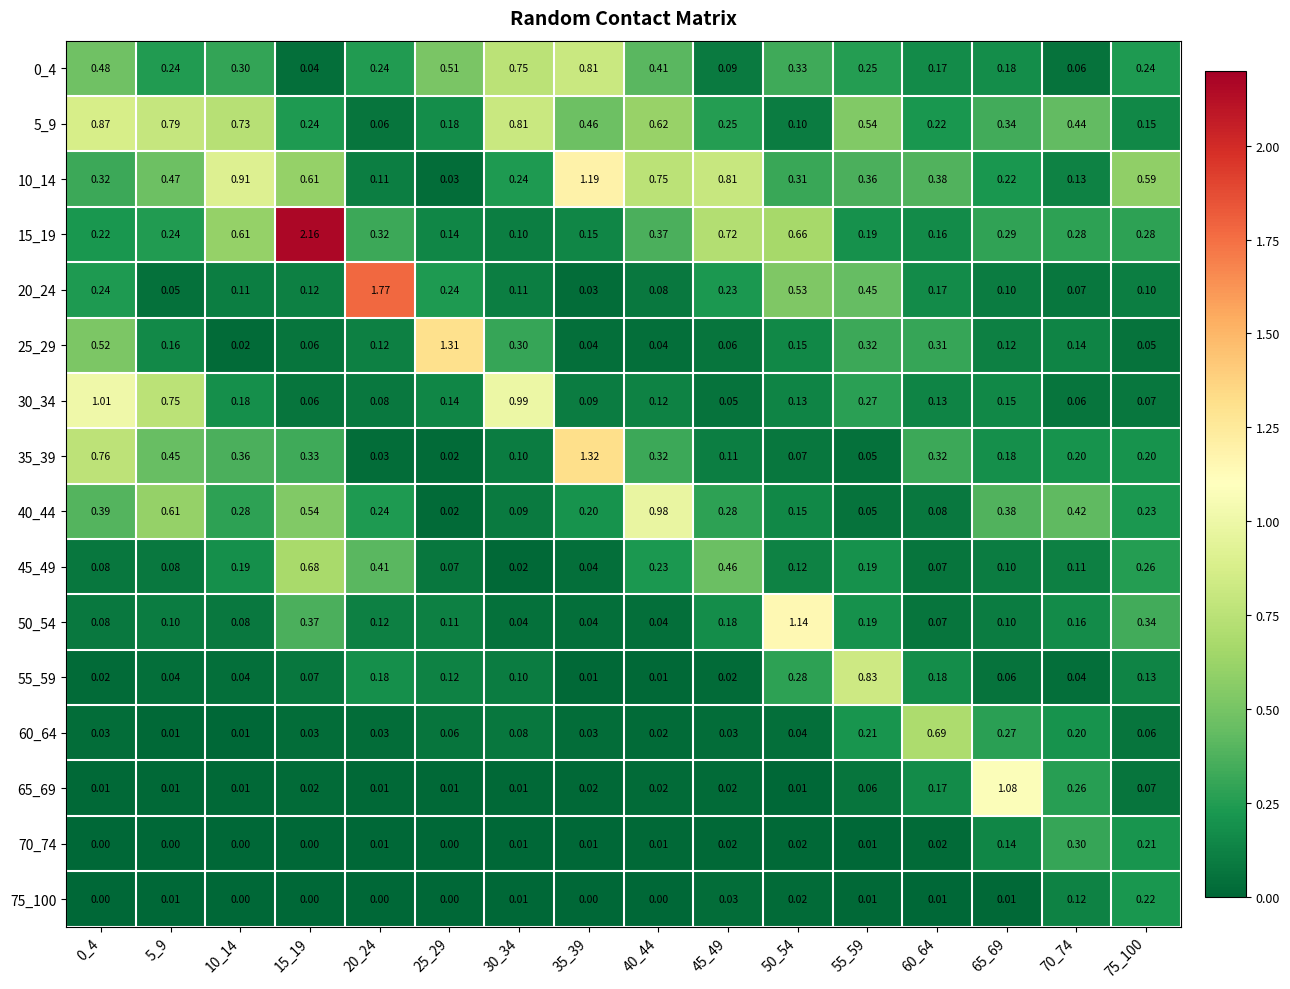

Is the value of 65_69 at 70_74 greater than the value of 35_39 at 30_34?

Yes